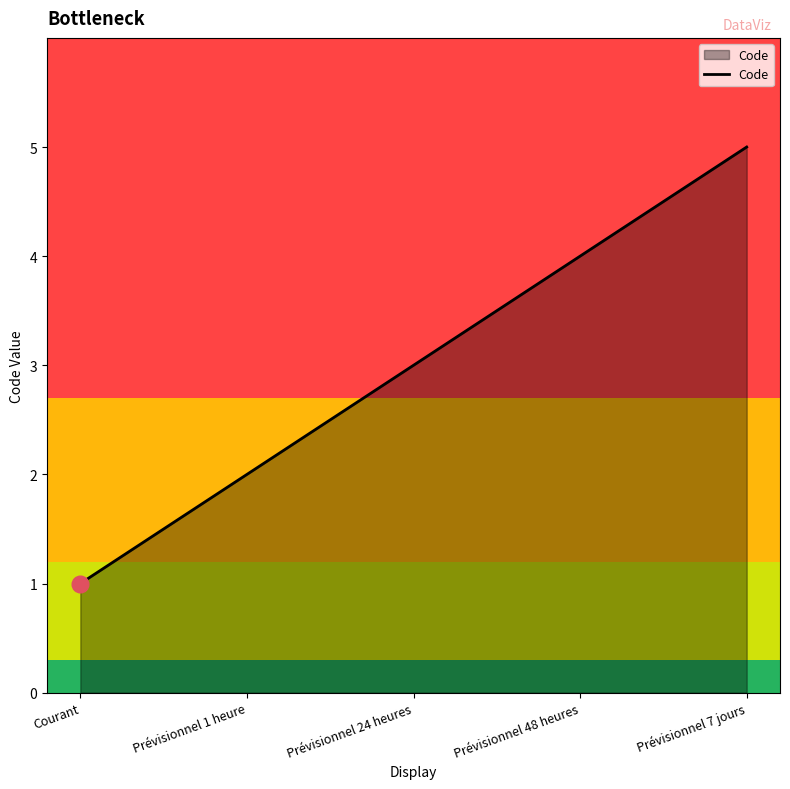

How many values are below 3?

2